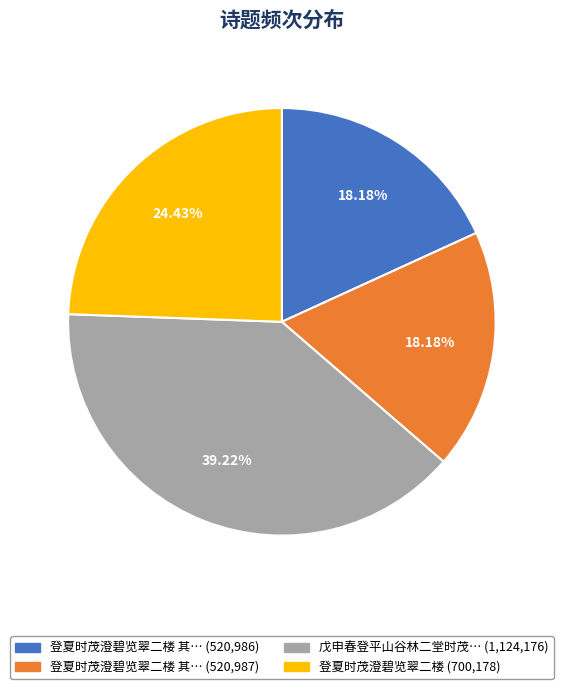

Is there a majority slice in this chart?

No